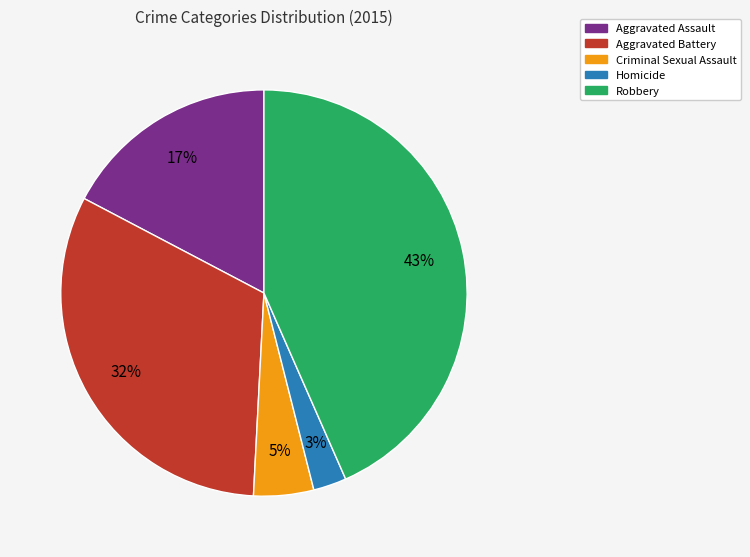

Do Robbery and Criminal Sexual Assault together represent more than half of the pie?

No